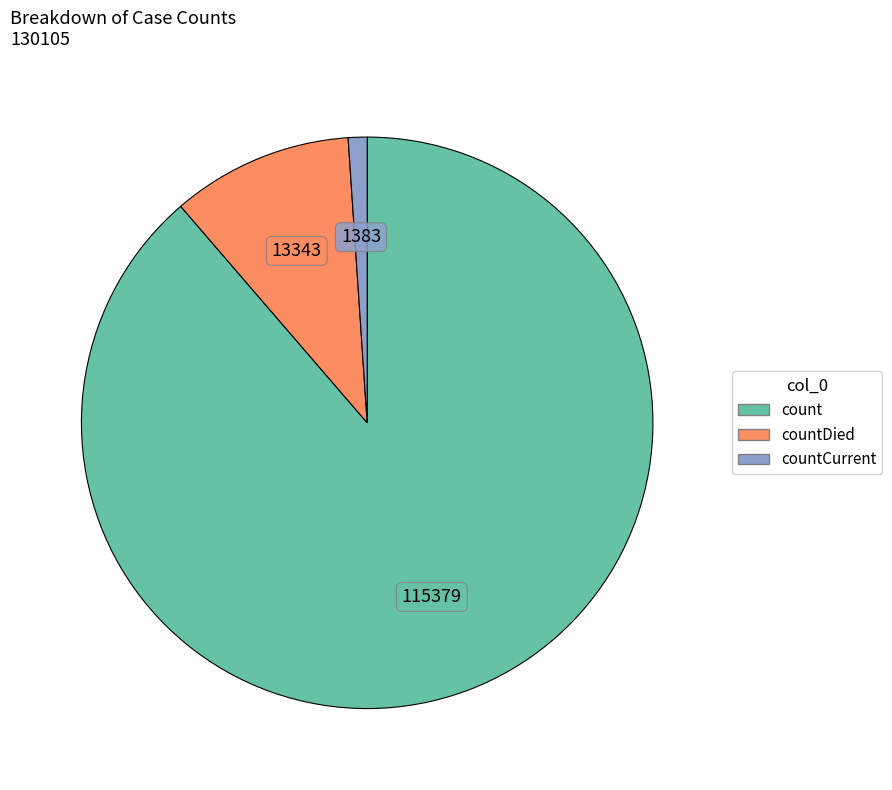

Is there a majority slice in this chart?

Yes